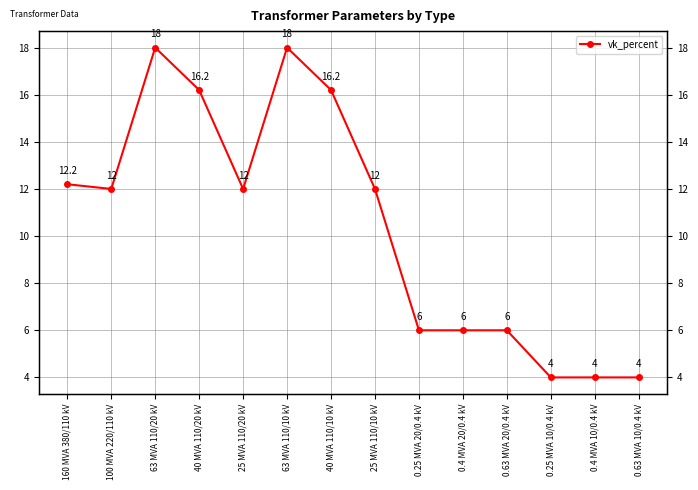

What is the difference between the maximum and minimum values?

14.0